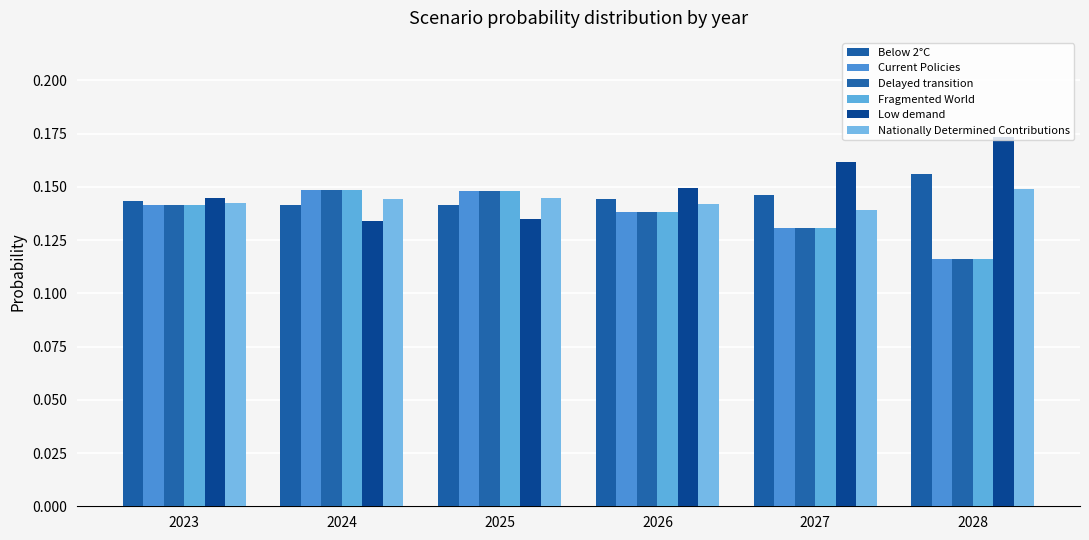

What is the average value of the Below 2°C series?

0.1